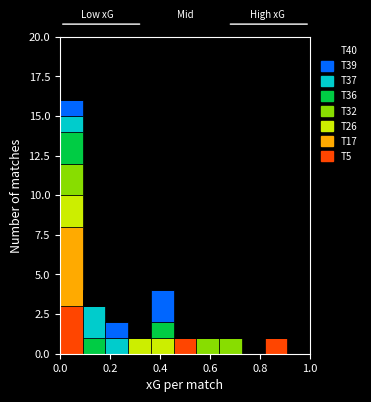

What is the total height of the stacked bar covering 0.64 to 0.72 on the x-axis? Neither the bar edges nor the heights are printed on the chart, so give them approximately, as read against the axes.

1